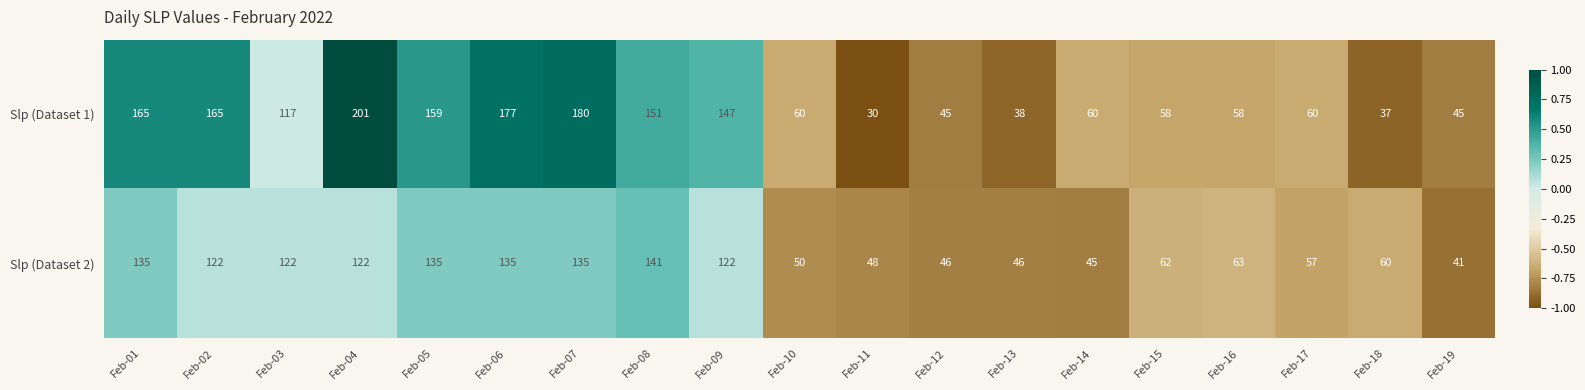

At which label does Slp (Dataset 1) first exceed 60?

Feb-01